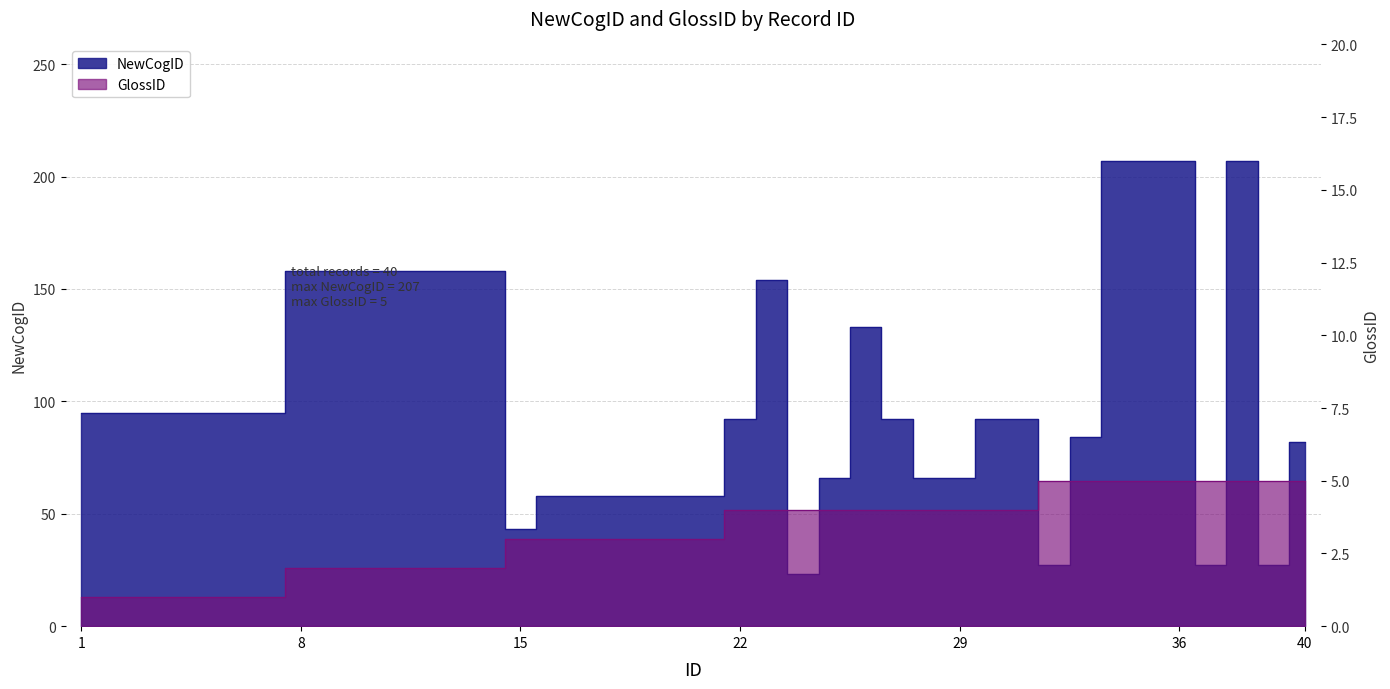

What is the value of the NewCogID point at the 9th from the left?

158